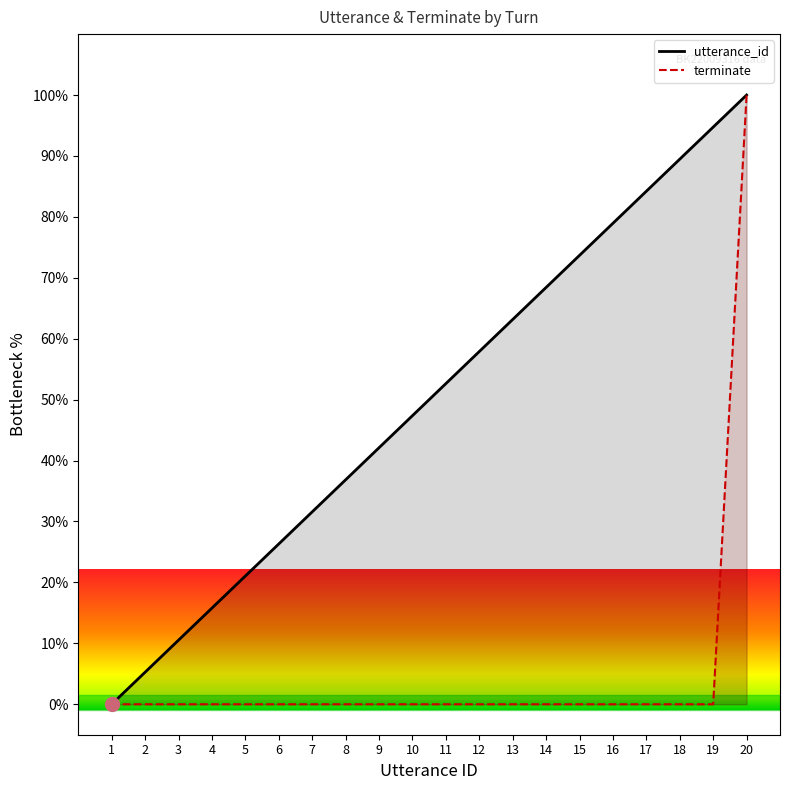

Reading right to left, transcribe all the data shown in this chart.

utterance_id: 20=100.0	19=94.7	18=89.5	17=84.2	16=78.9	15=73.7	14=68.4	13=63.2	12=57.9	11=52.6	10=47.4	9=42.1	8=36.8	7=31.6	6=26.3	5=21.1	4=15.8	3=10.5	2=5.3	1=0.0
terminate: 20=100.0	19=0.0	18=0.0	17=0.0	16=0.0	15=0.0	14=0.0	13=0.0	12=0.0	11=0.0	10=0.0	9=0.0	8=0.0	7=0.0	6=0.0	5=0.0	4=0.0	3=0.0	2=0.0	1=0.0